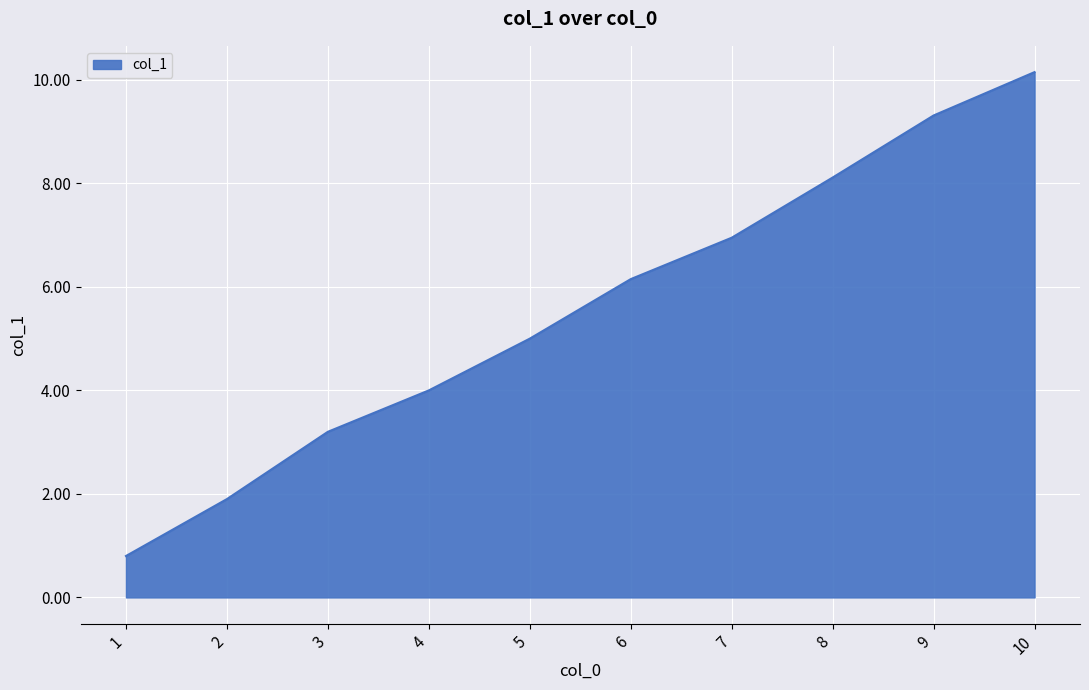

The value at 9 is 9.3. True or false?

True